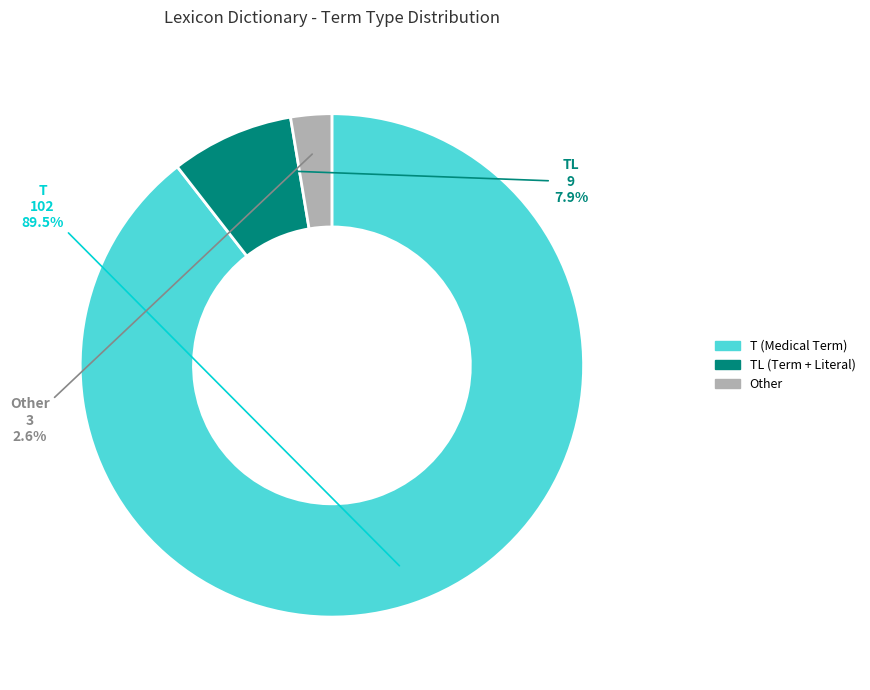

What is the majority slice?

T